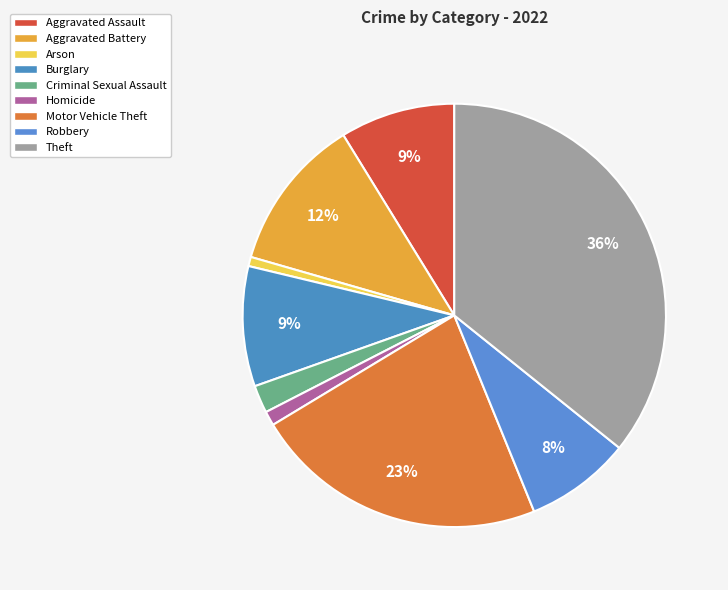

To the nearest percent, what is the average slice percentage?

11%